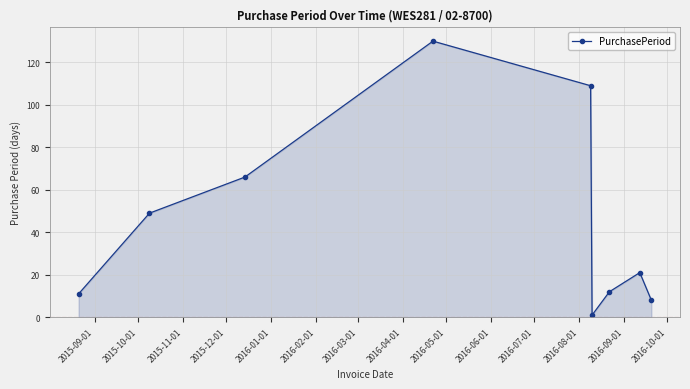

How many interior local peaks (higher than both neighbors) does the data have?

2